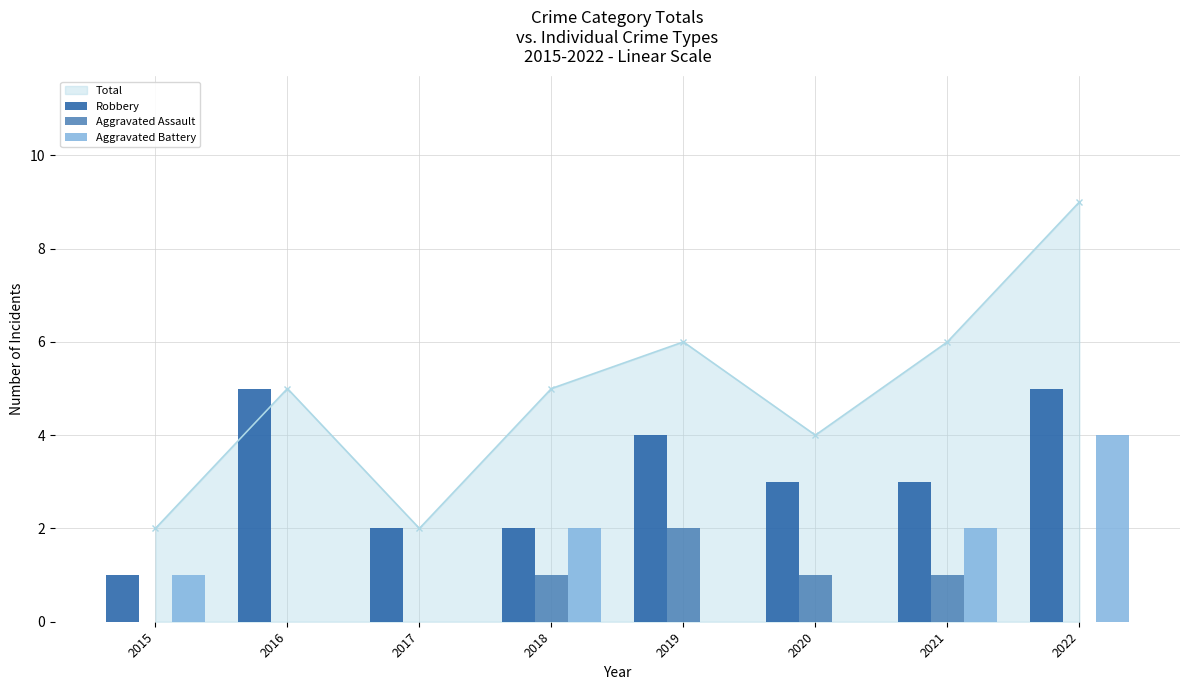

Which has a higher value, 2019 or 2022?

2022